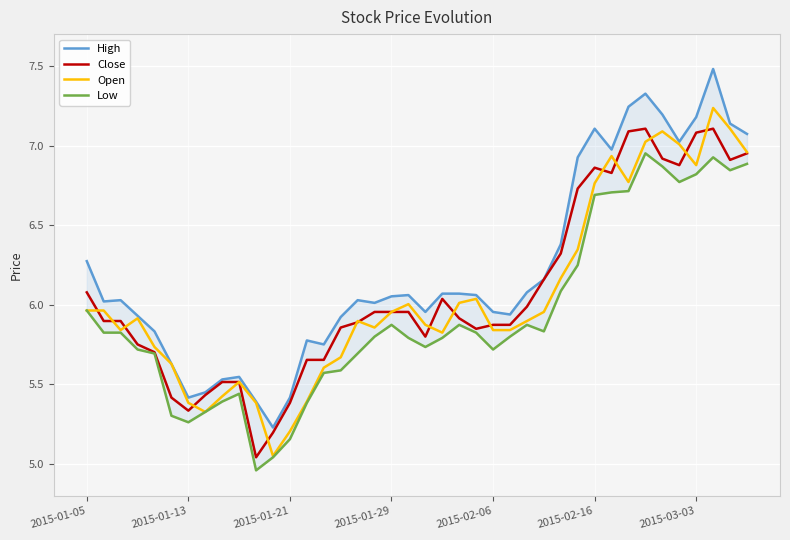

Which has a higher value, 15 or 36?

36